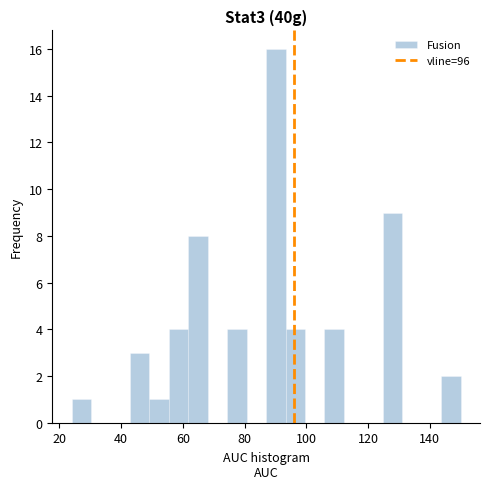

Read against the x-axis, roughly where is the centre of the tallest bar?

90